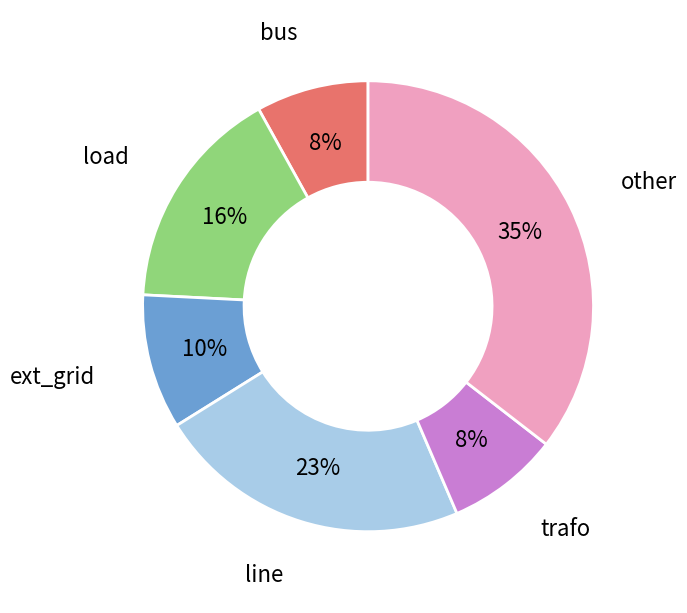

Between ext_grid and other, which is larger?

other